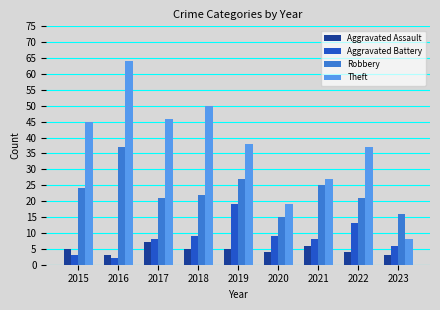

Which series has the largest range (max minus min)?

Theft